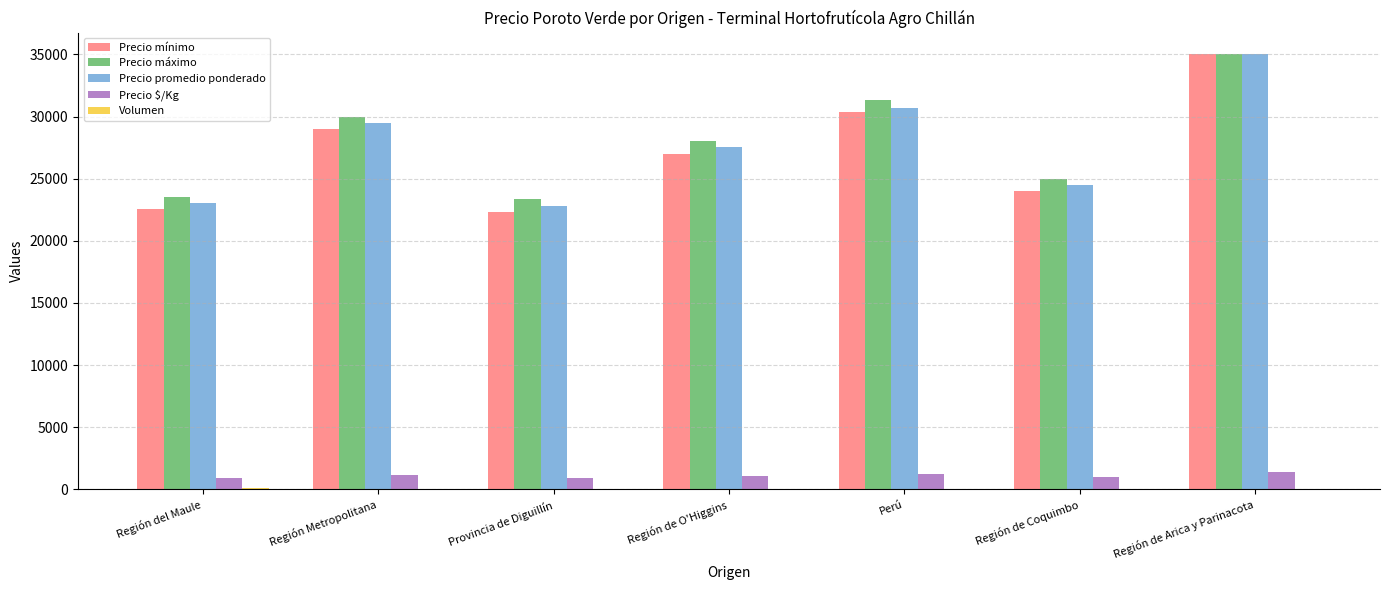

Which series changed the most between Región de O'Higgins and Región de Arica y Parinacota?

Precio mínimo